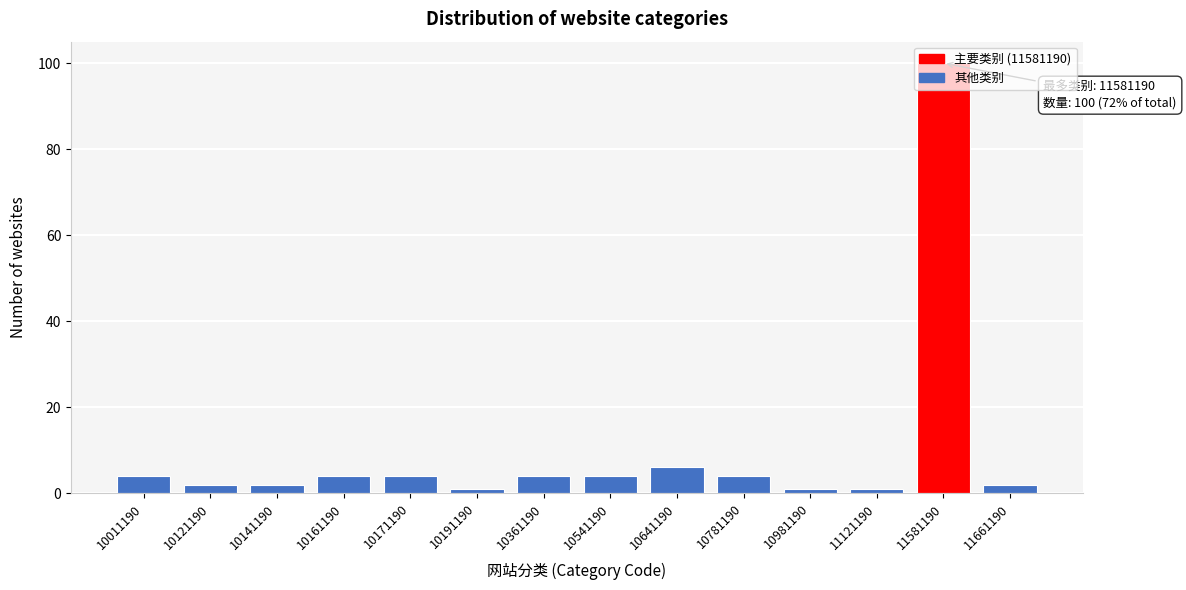

What is the greatest value displayed?

100